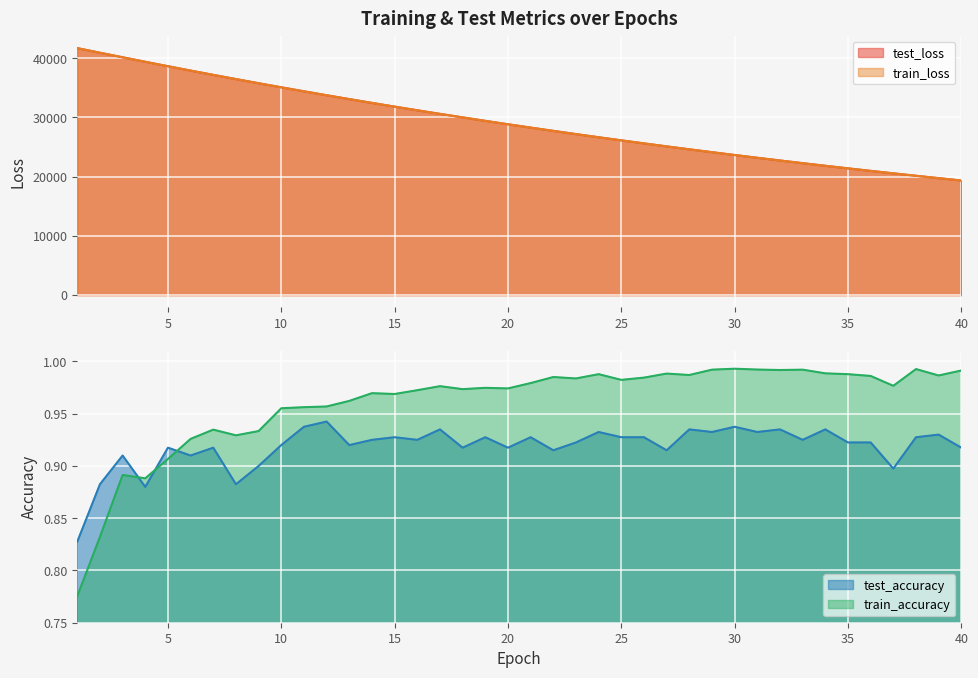

True or false: train_accuracy and test_loss intersect in this chart.

False